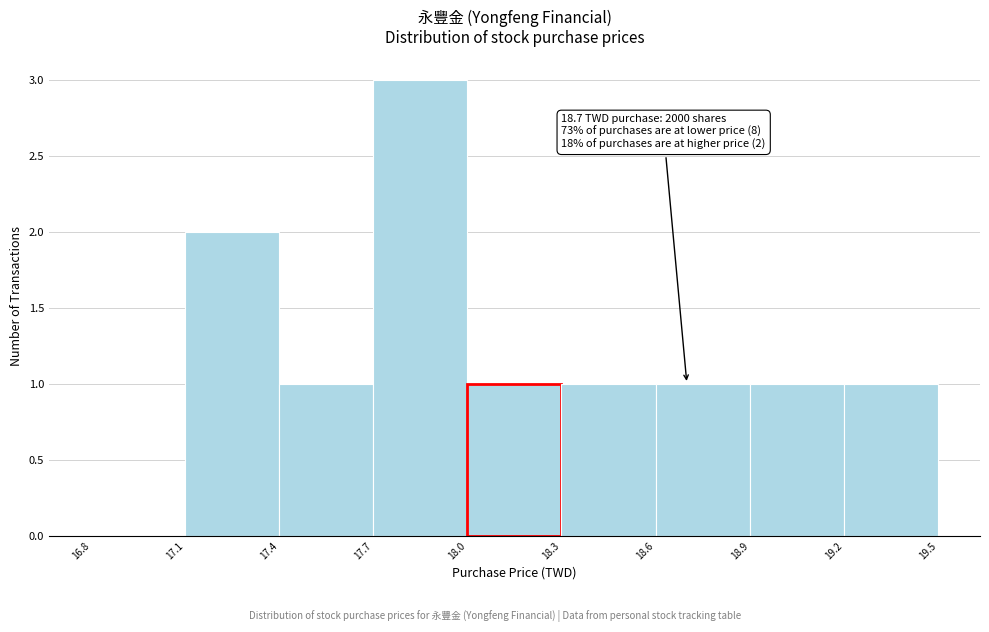

Which range on the x-axis has the tallest bar?

17.7 to 18.0